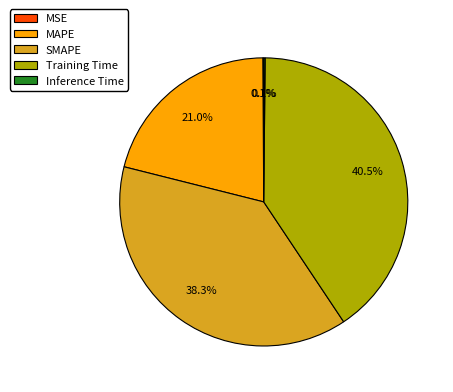

What portion of the pie excludes SMAPE?

61.7%